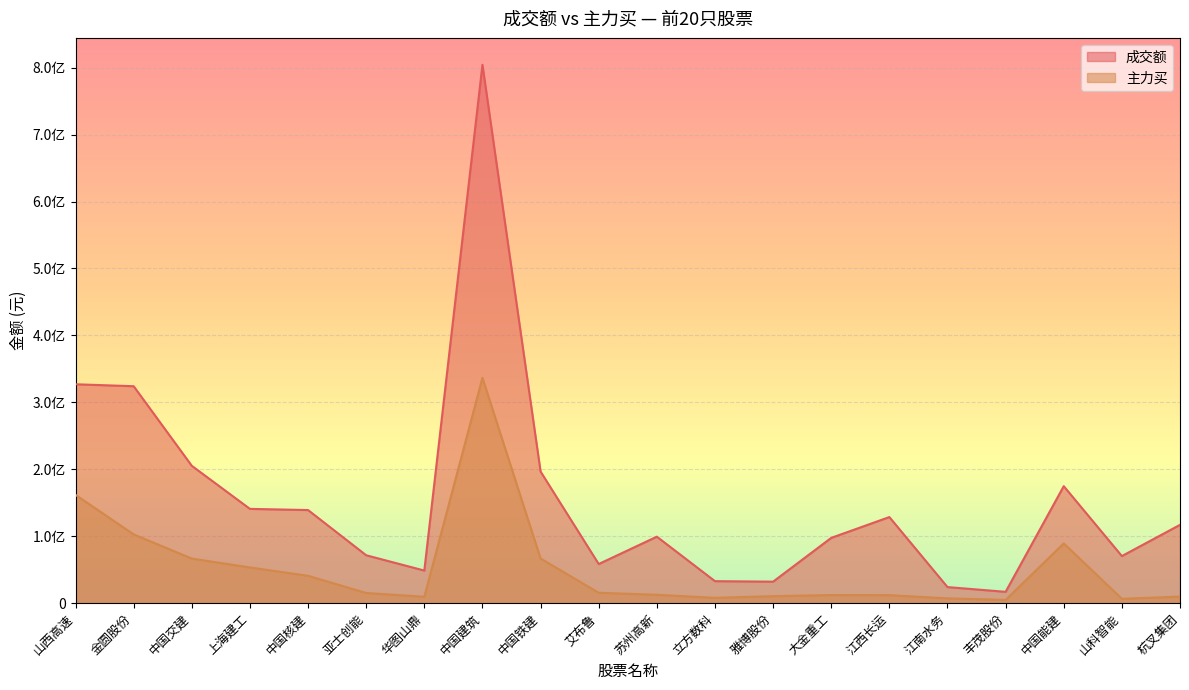

What is the value of the 主力买 point at the 17th from the left?

4847624